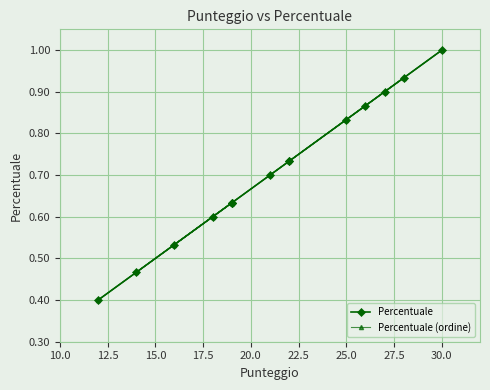

Which series changed the most between 15.0 and 32.5?

Percentuale (ordine)